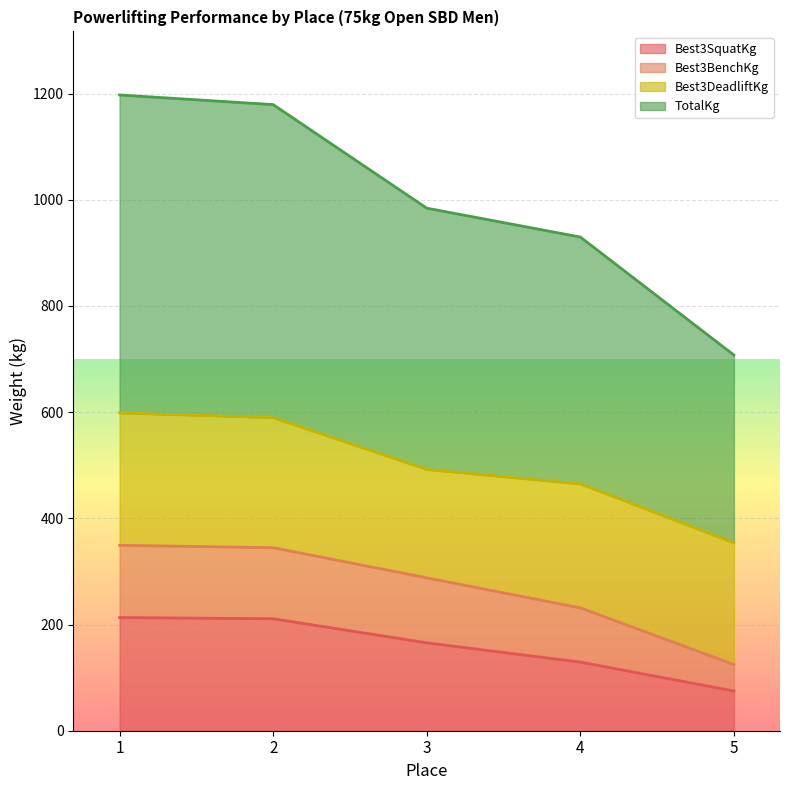

Does the chart display data point markers on the line(s)?

No